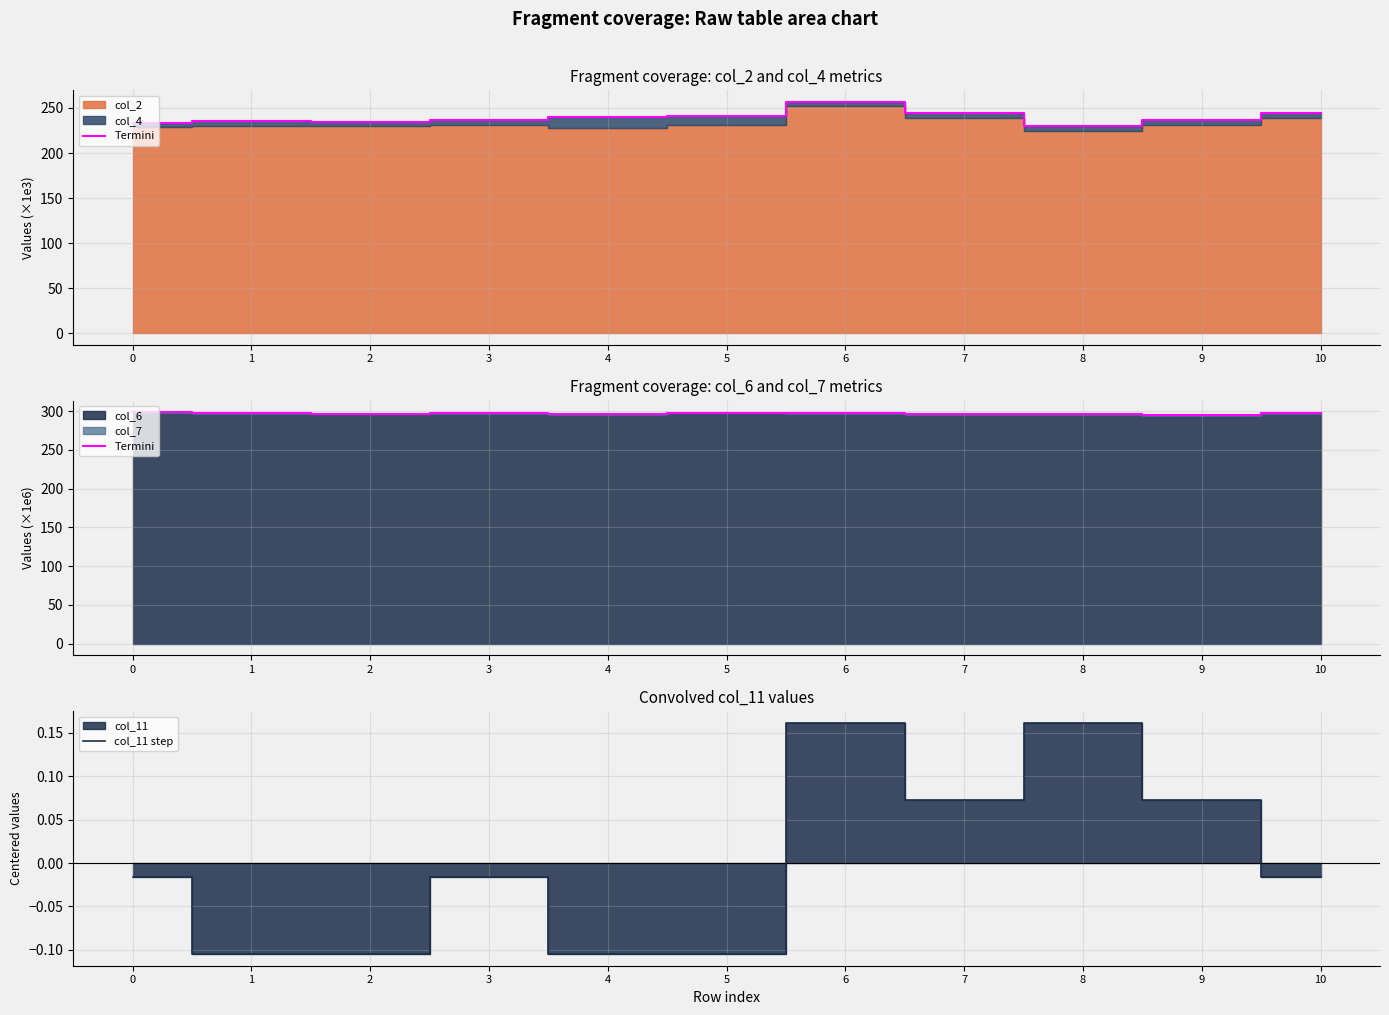

Reading left to right, list all the values displayed in this chart.

Termini: 0=298.3	1=297.6	2=296.6	3=297.7	4=295.8	5=297.8	6=297.8	7=296.1	8=295.7	9=294.9	10=297.5
col_11 step: 0=-0.0	1=-0.1	2=-0.1	3=-0.0	4=-0.1	5=-0.1	6=0.2	7=0.1	8=0.2	9=0.1	10=-0.0